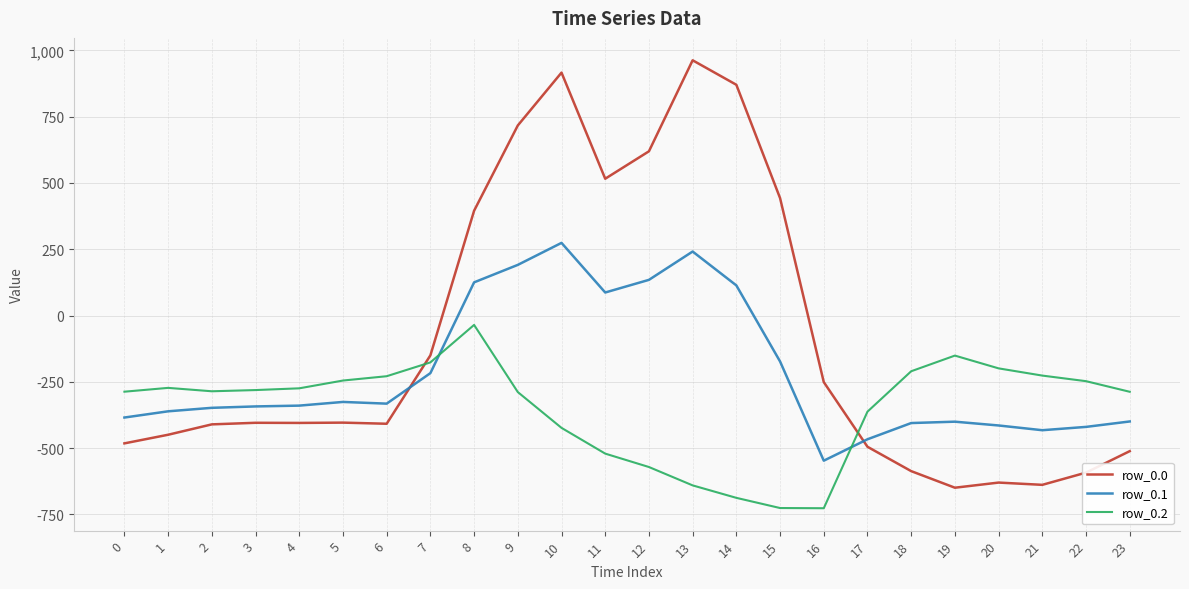

What is the maximum value for row_0.0?

962.7